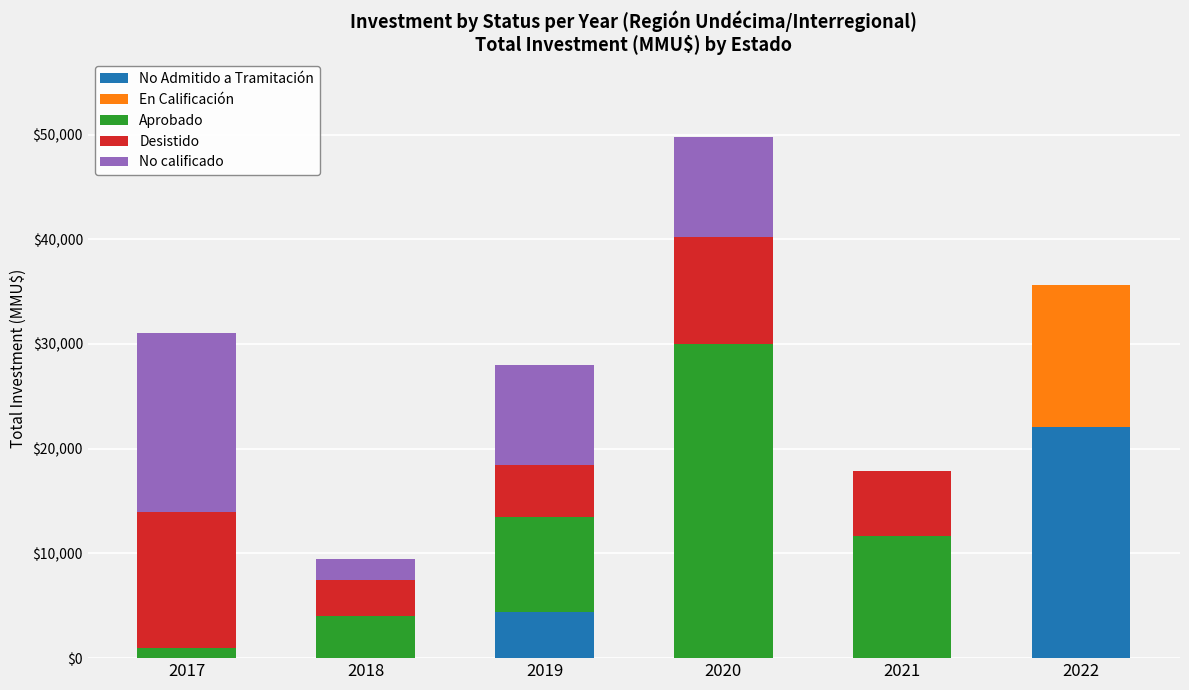

The No Admitido a Tramitación series shows 14426 at 2021. True or false?

False